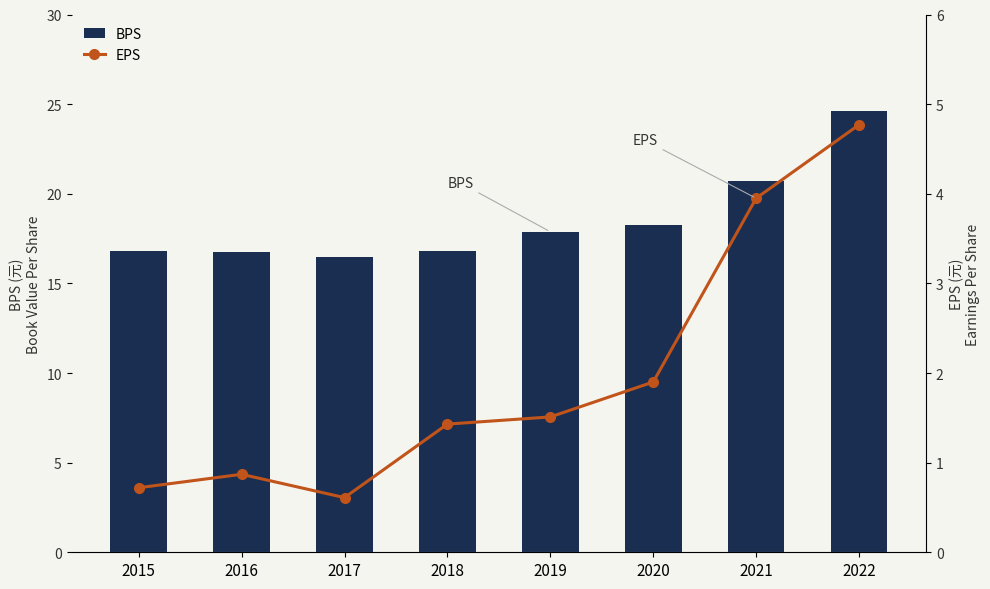

Reading left to right, what are all the values shown in this chart?

BPS: 2015=16.8	2016=16.8	2017=16.5	2018=16.8	2019=17.9	2020=18.3	2021=20.7	2022=24.6
EPS: 2015=0.7	2016=0.9	2017=0.6	2018=1.4	2019=1.5	2020=1.9	2021=4.0	2022=4.8